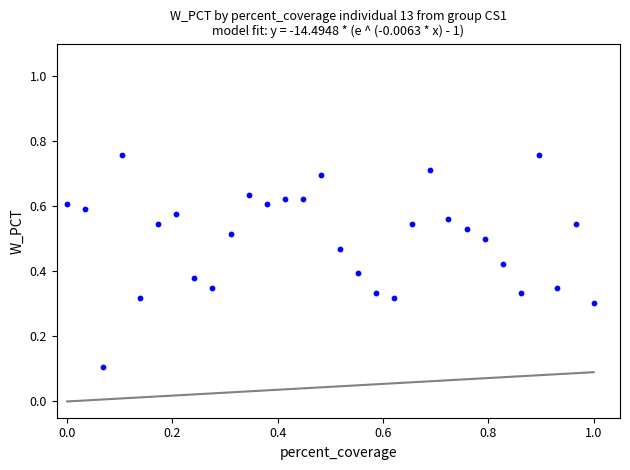

What is the range of X values (max minus min)?

1.0